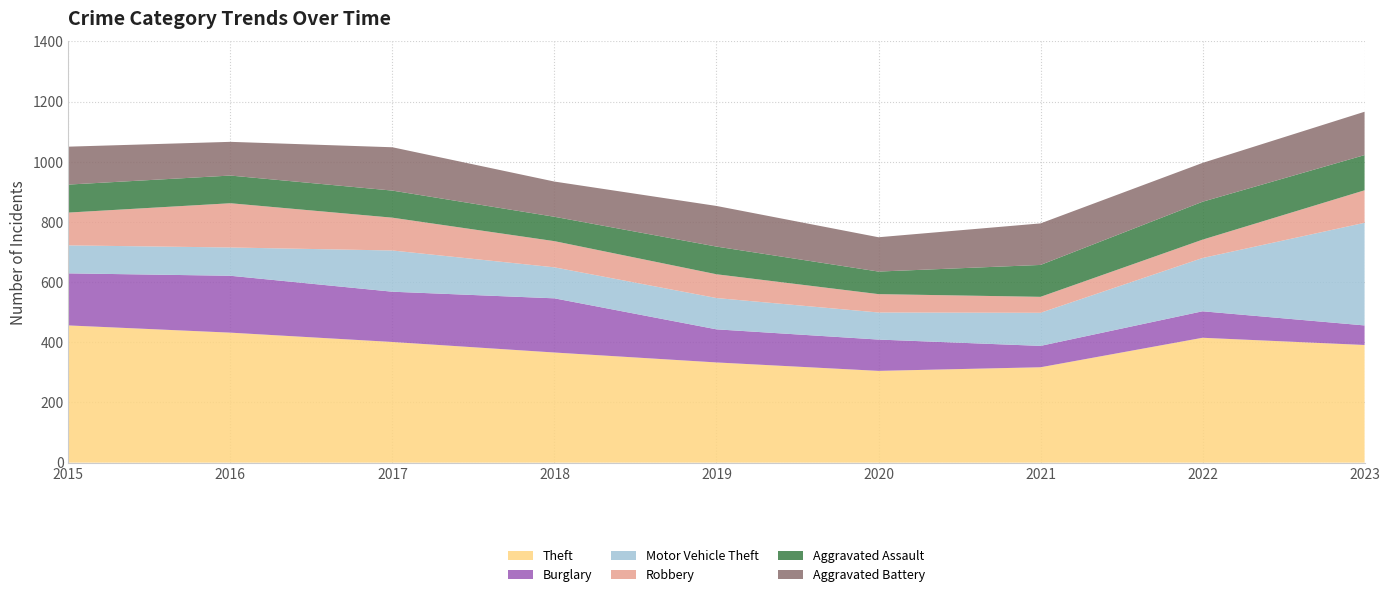

Reading right to left, list all the values displayed in this chart.

Theft: 391	415	317	305	333	366	401	432	456
Burglary: 65	88	71	104	110	180	167	189	173
Motor Vehicle Theft: 341	177	110	90	104	103	137	94	93
Robbery: 108	61	53	61	79	87	109	147	109
Aggravated Assault: 117	126	106	75	92	81	90	92	93
Aggravated Battery: 144	129	138	114	135	117	144	112	126